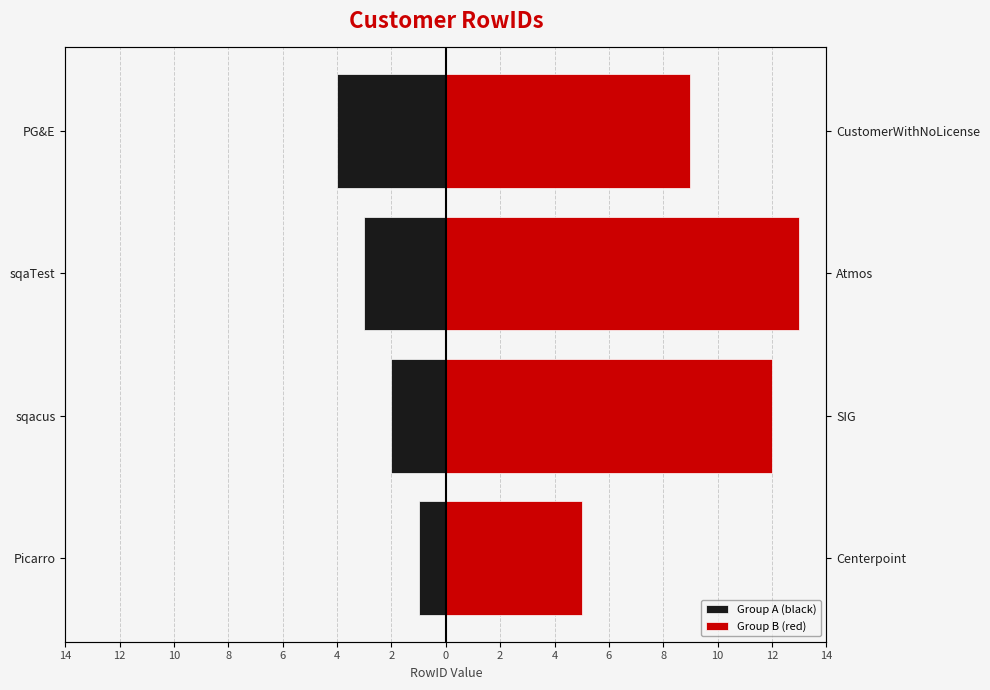

Reading right to left, list all the values displayed in this chart.

Group A (black): -4	-3	-2	-1
Group B (red): 9	13	12	5